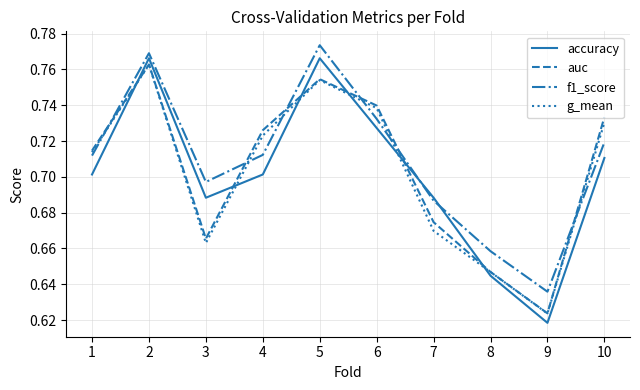

Which series changed the most between 6 and 9?

auc